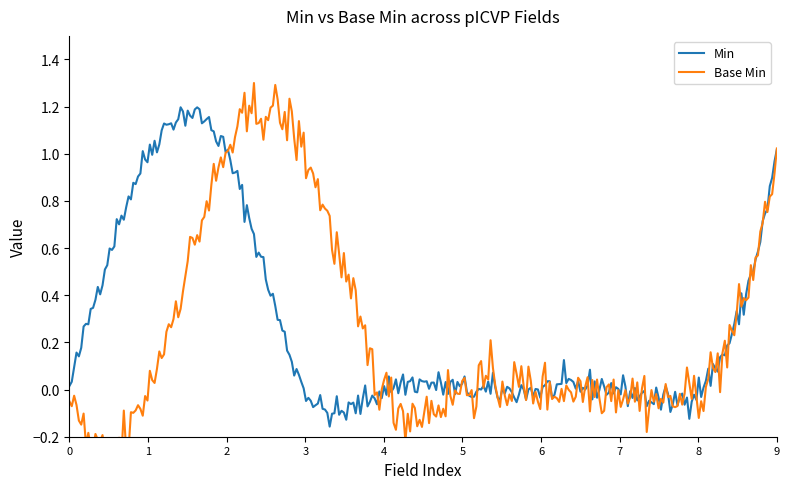

Which series has the widest spread of values?

Min